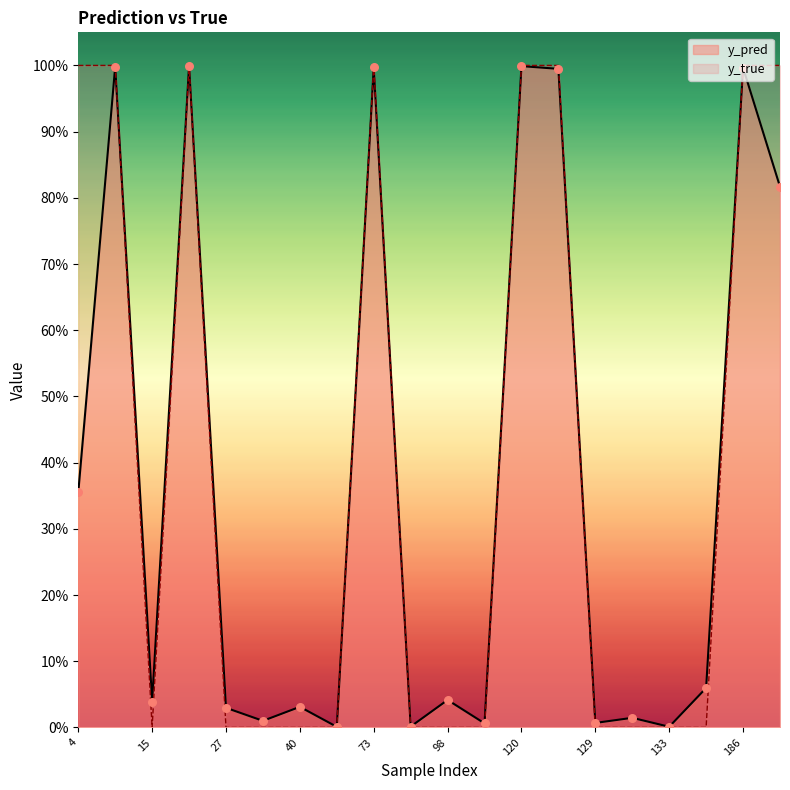

Which series has the widest spread of Y values?

y_true